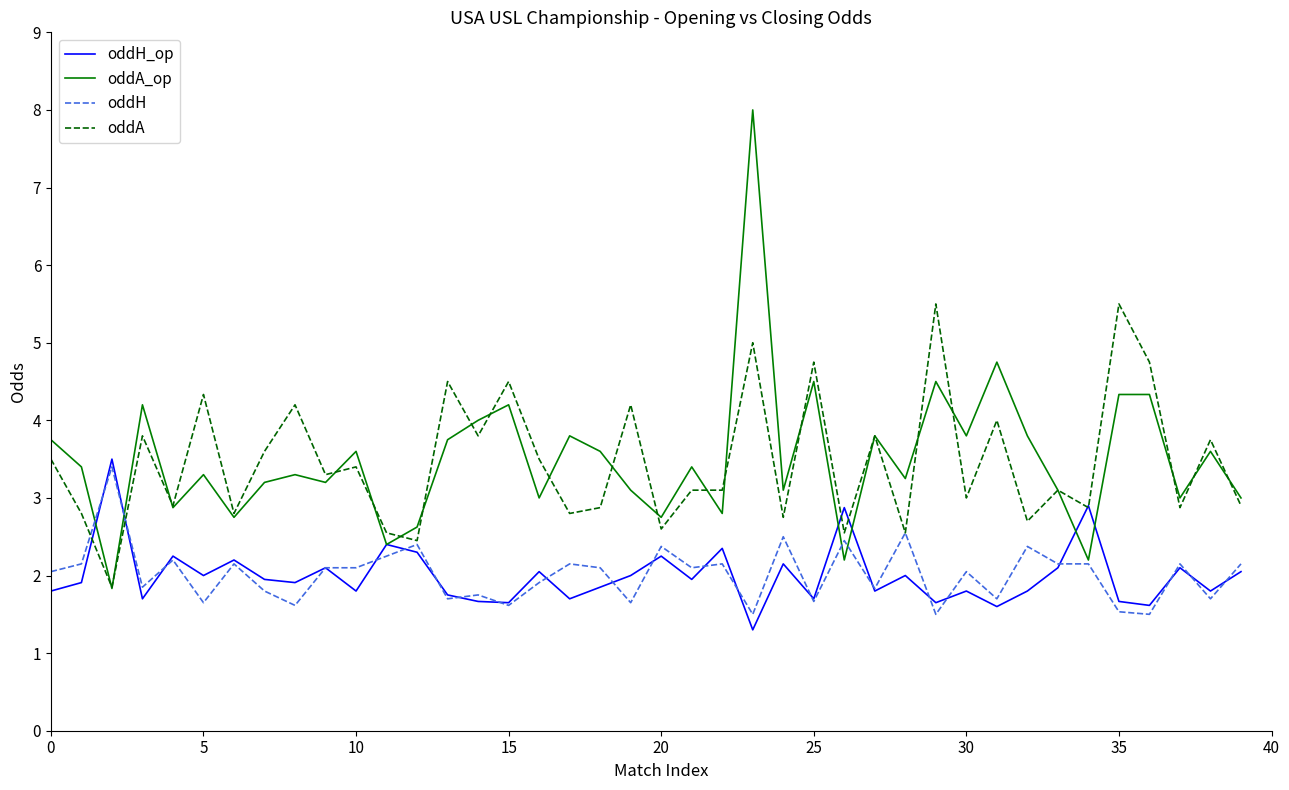

What is the maximum value for oddA_op?

8.0